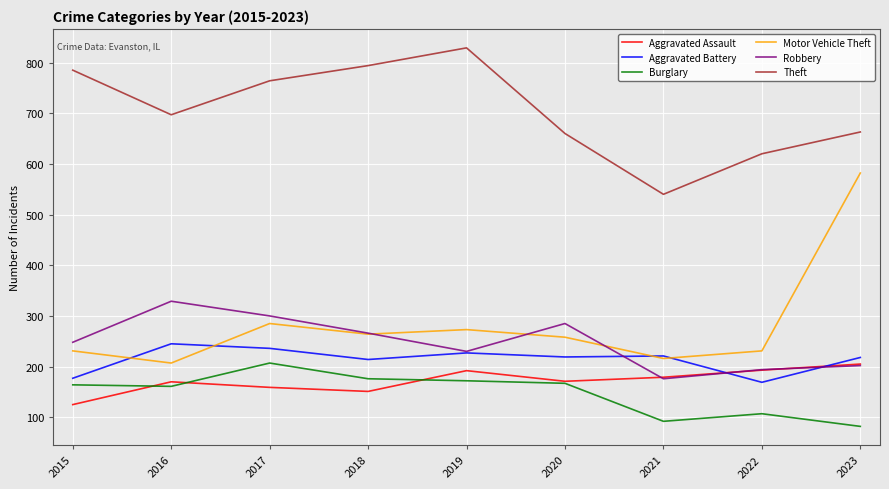

Which series has the largest range (max minus min)?

Motor Vehicle Theft